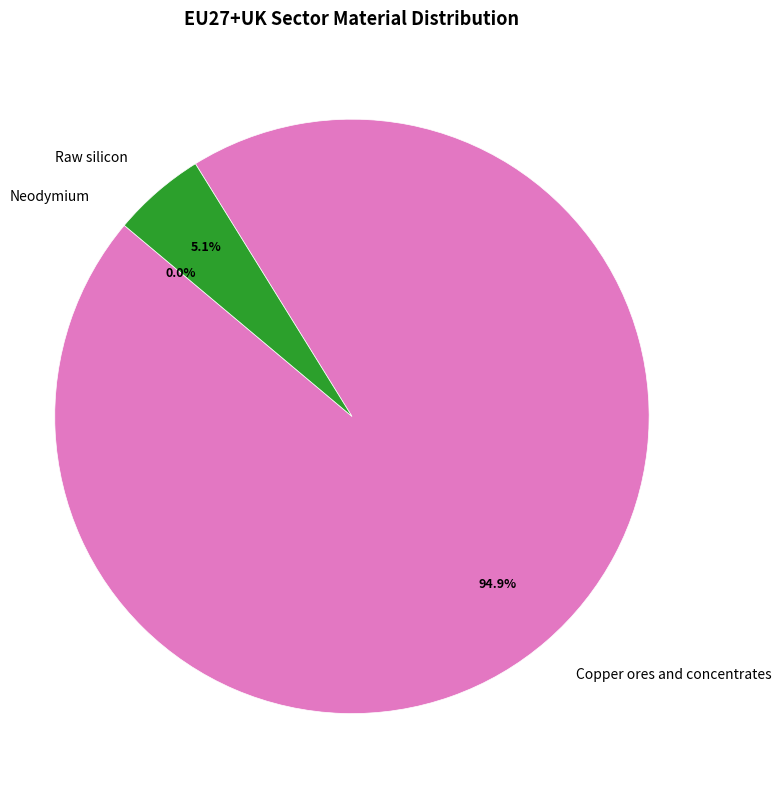

To the nearest percent, what is the combined percentage of Neodymium and Copper ores and concentrates?

95%